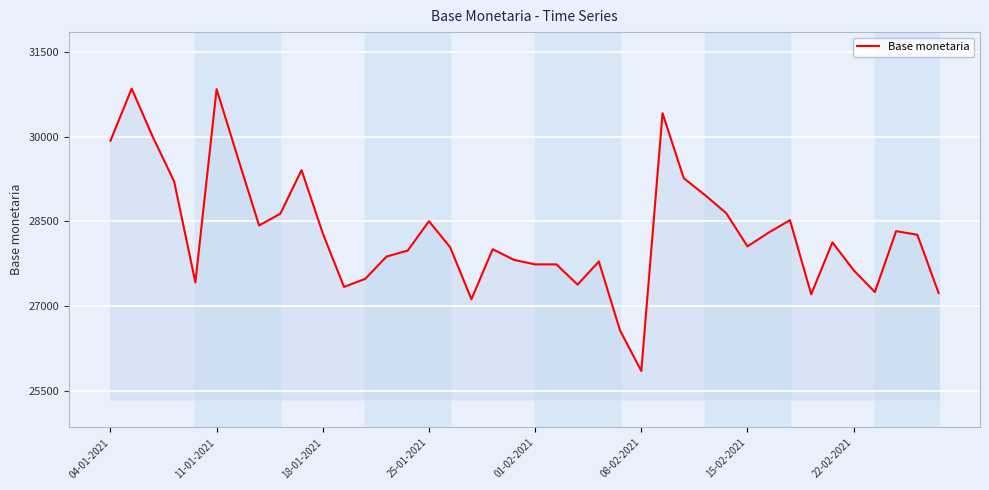

Does the chart display data point markers on the line(s)?

No